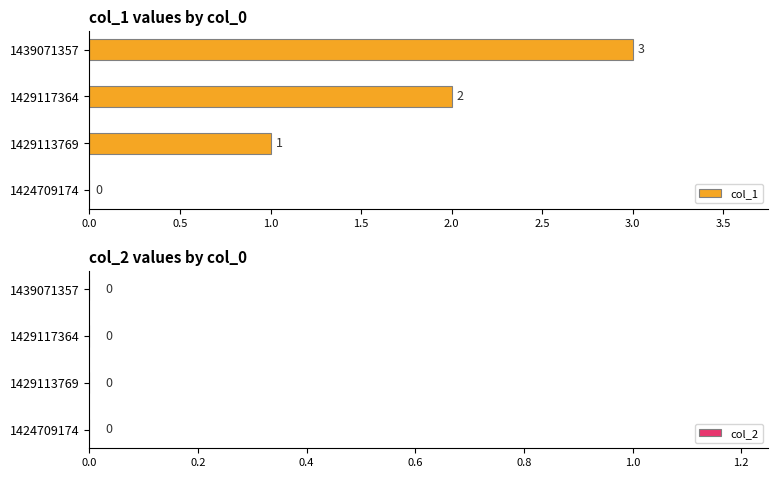

What is the greatest value displayed?

3